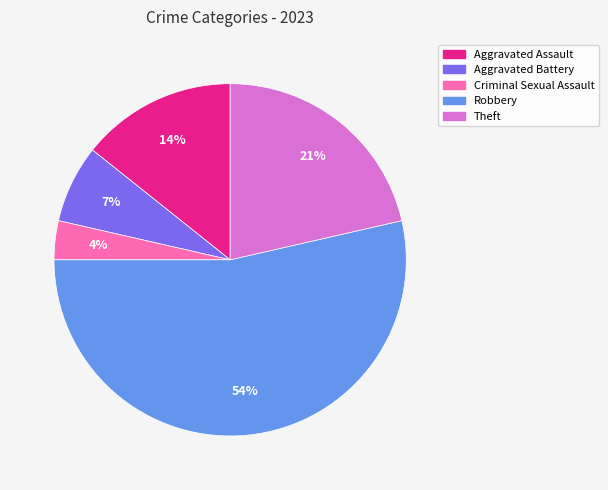

To the nearest percent, what is the difference between the Theft and Aggravated Battery slice percentages?

14%